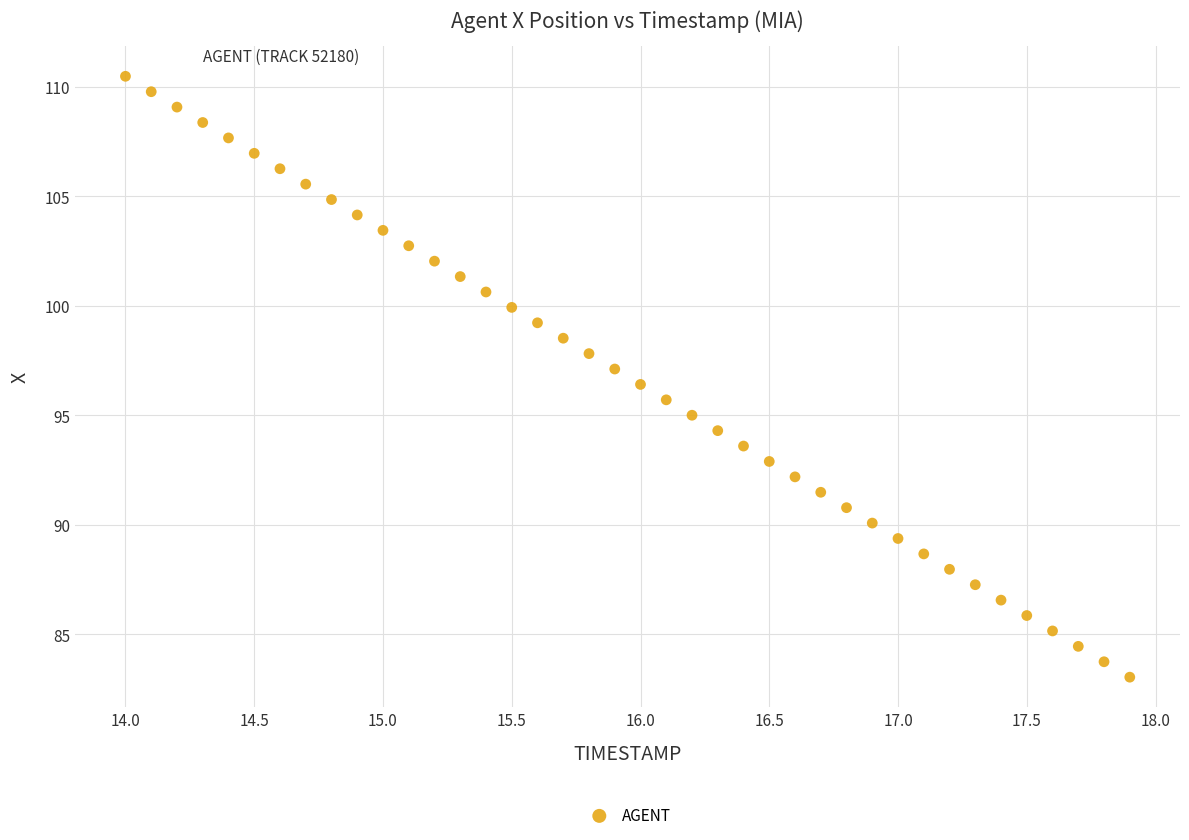

What is the range of X values (max minus min)?

3.9